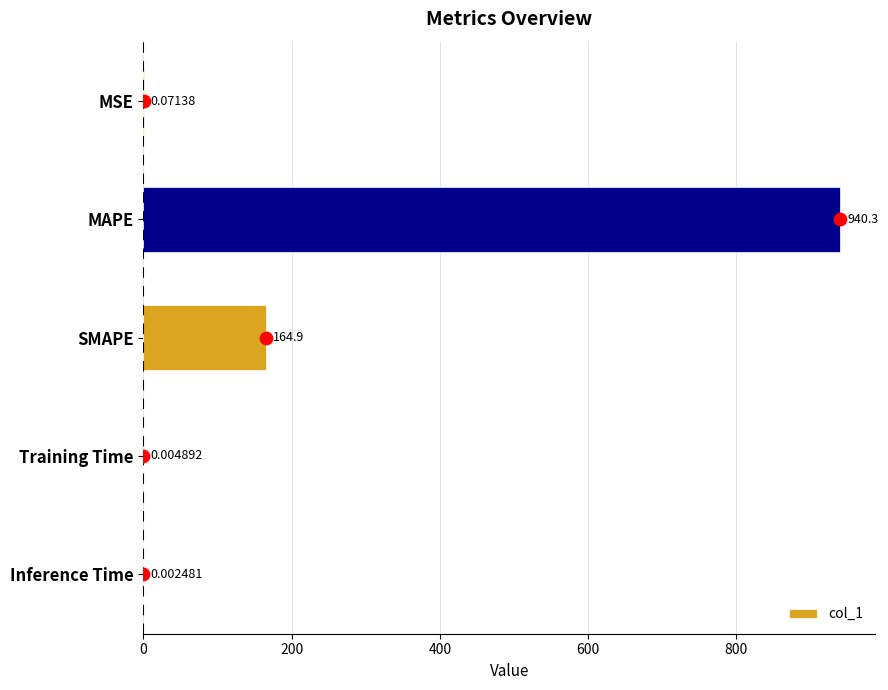

Where is col_1 nearest to the value 470?

SMAPE